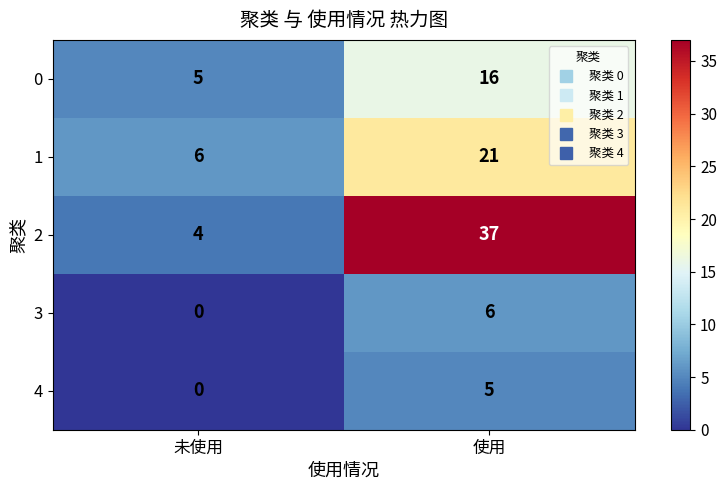

What is the difference between the 3 values at 使用 and 未使用?

6